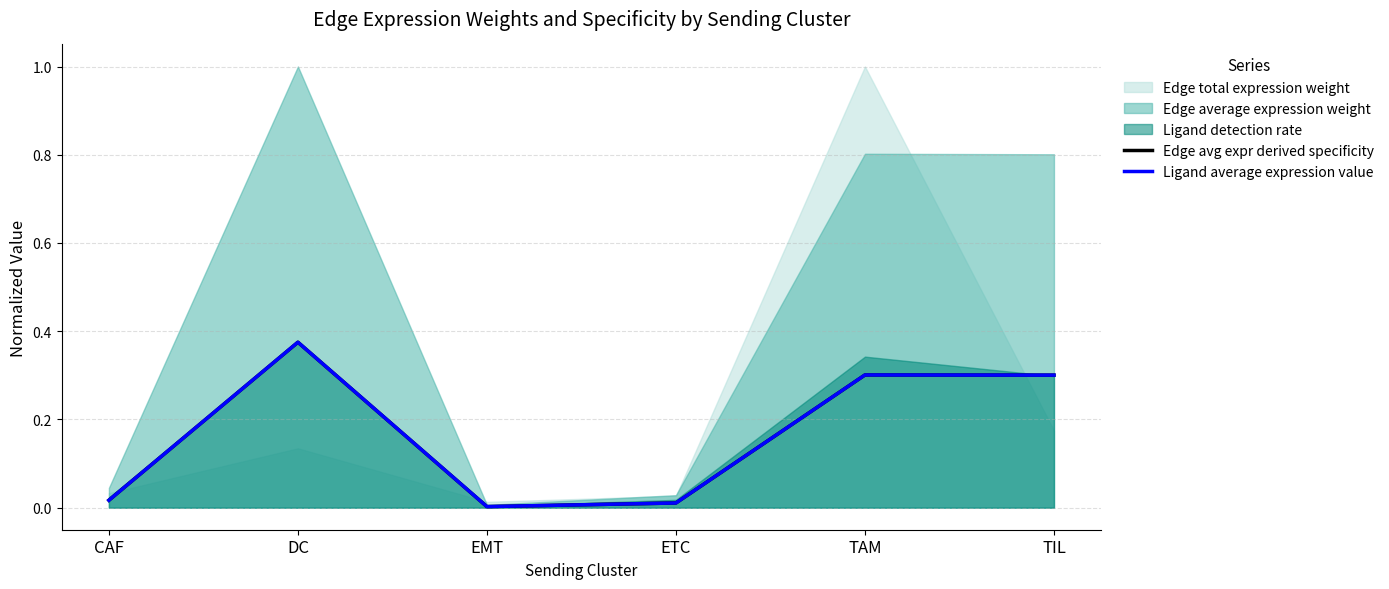

What is the sum of the Edge avg expr derived specificity values at EMT and TIL?

0.3